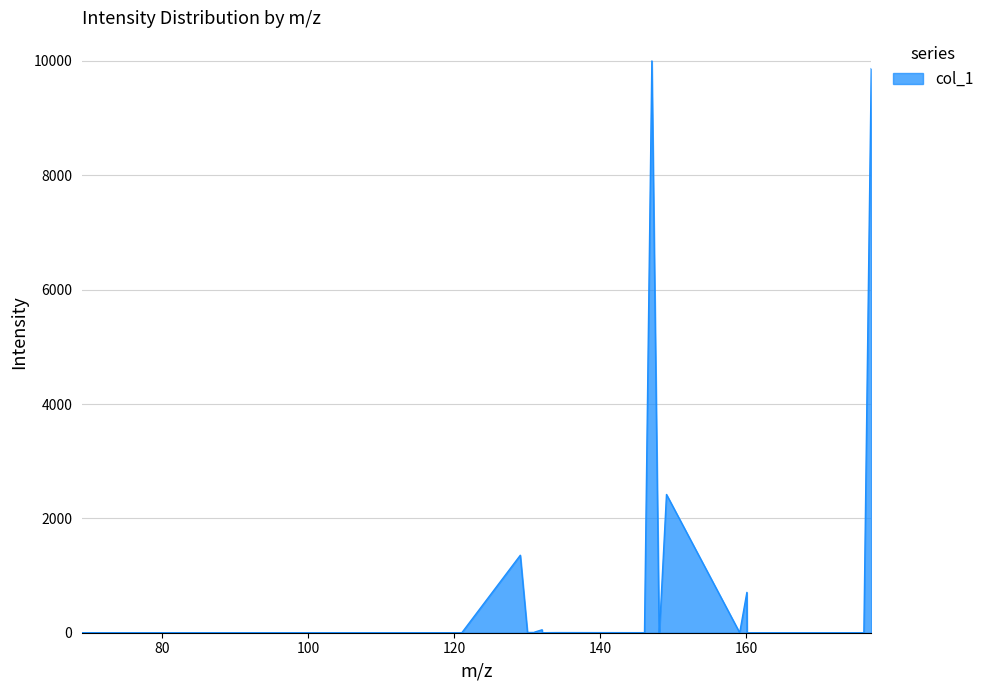

What is the difference between the maximum and minimum values?

10000.0